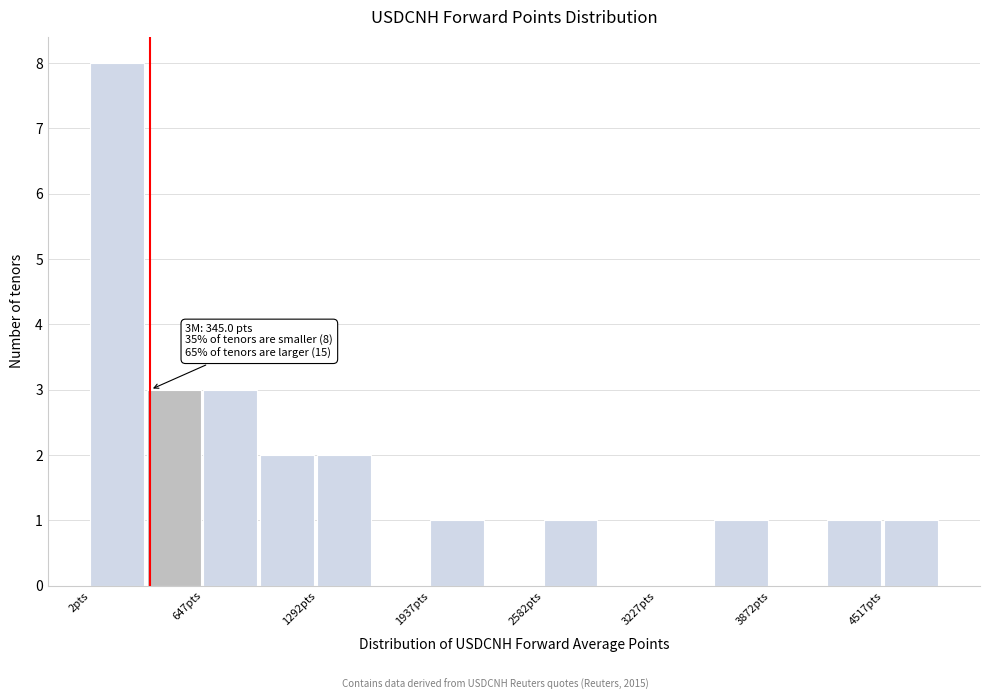

Read against the x-axis, roughly where is the centre of the tallest bar?

200